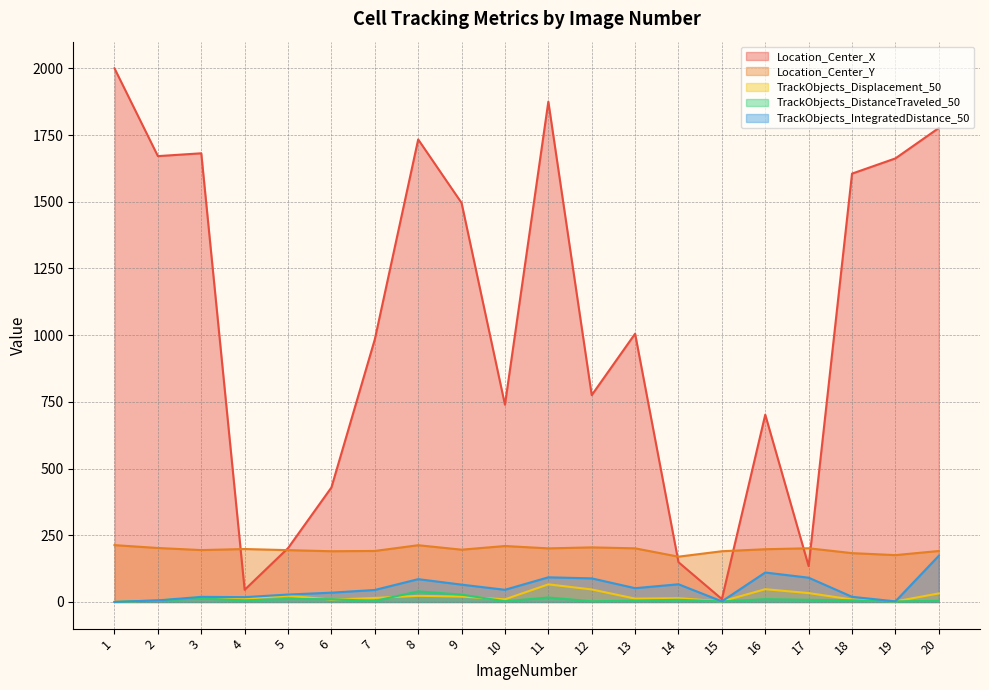

What is the sum of all TrackObjects_Displacement_50 values?

403.9